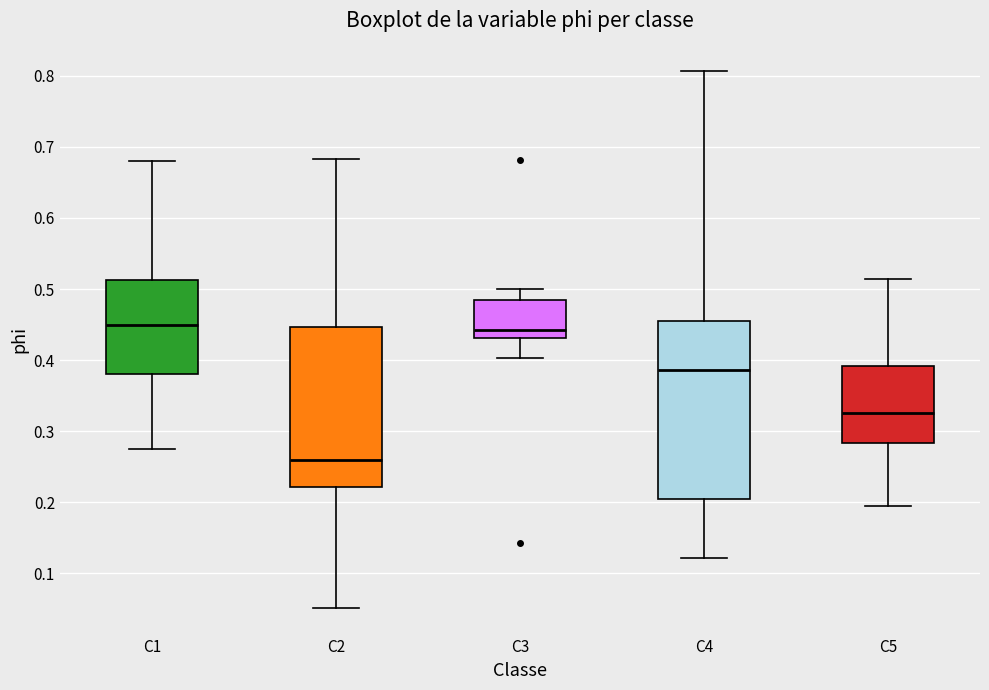

Where does the upper whisker of the box for C4 end on the y-axis? The values are not printed on the chart, so give them approximately, as read against the axis.

0.81